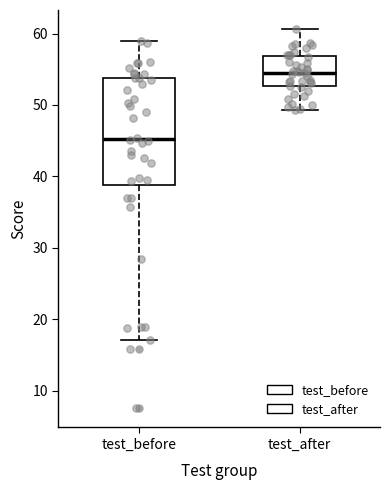

Comparing the boxes themselves (not the whiskers), which one is the tallest?

test_before